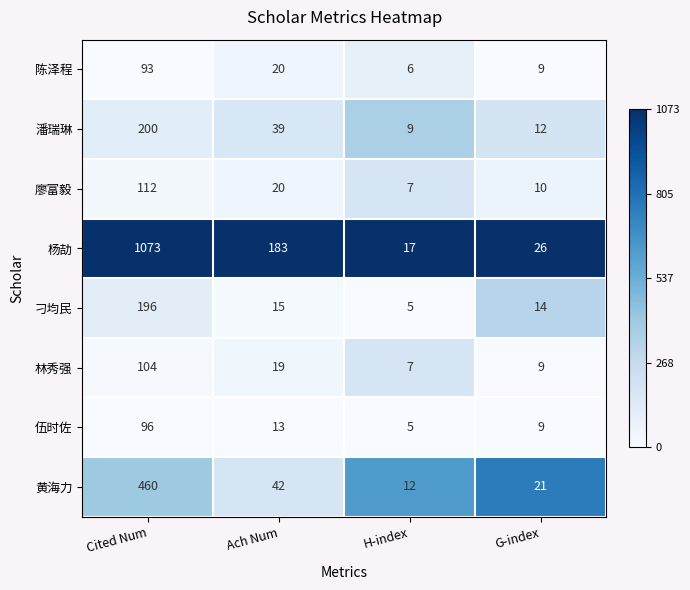

What is the difference between the 伍时佐 values at Ach Num and Cited Num?

83